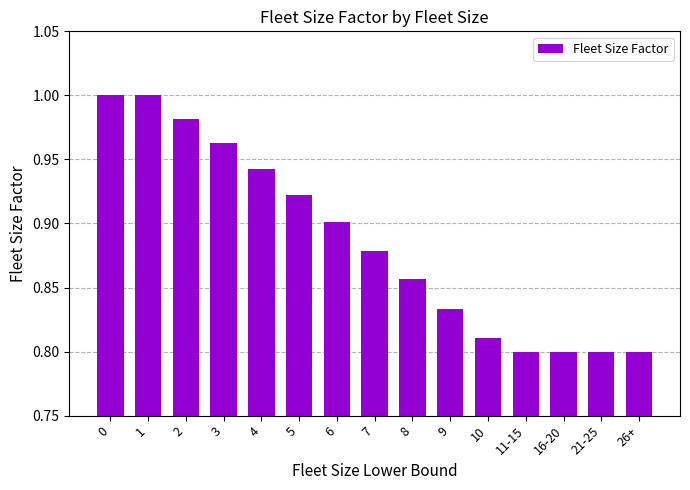

Is it true that the value at 9 is 0.4?

False